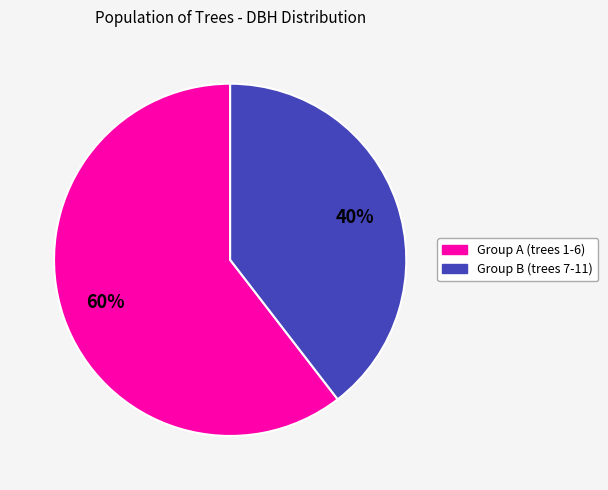

How many slices are in this pie chart?

2